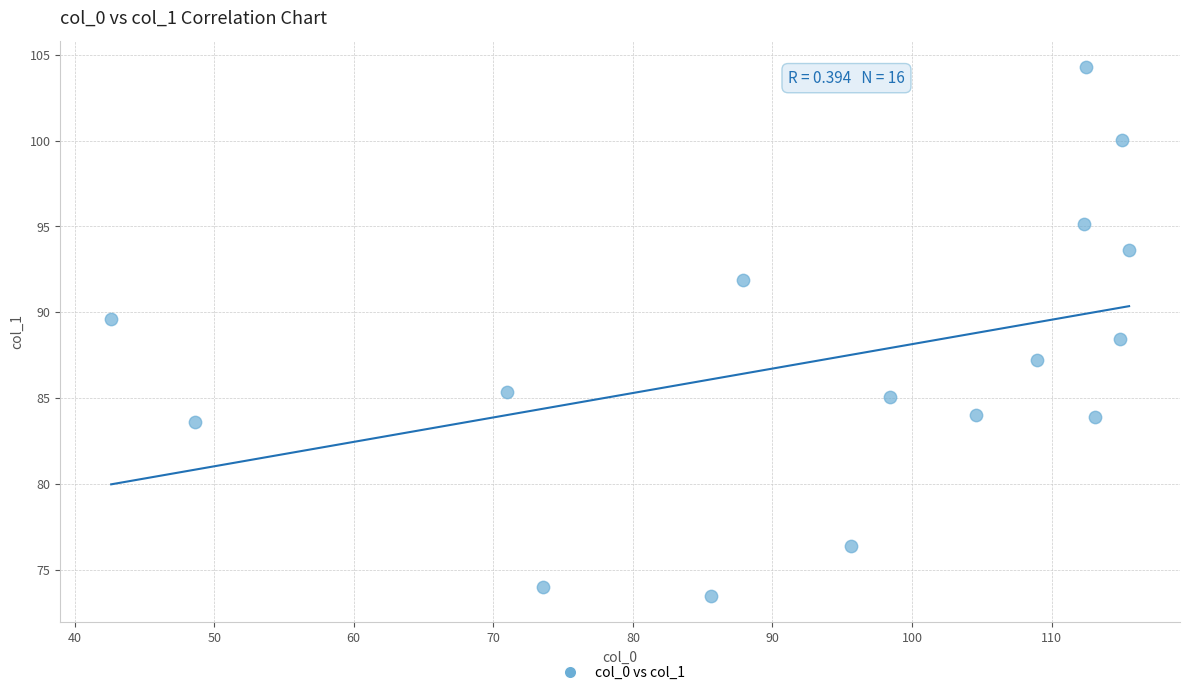

What Y value in the scatter plot is closest to 88?

88.4